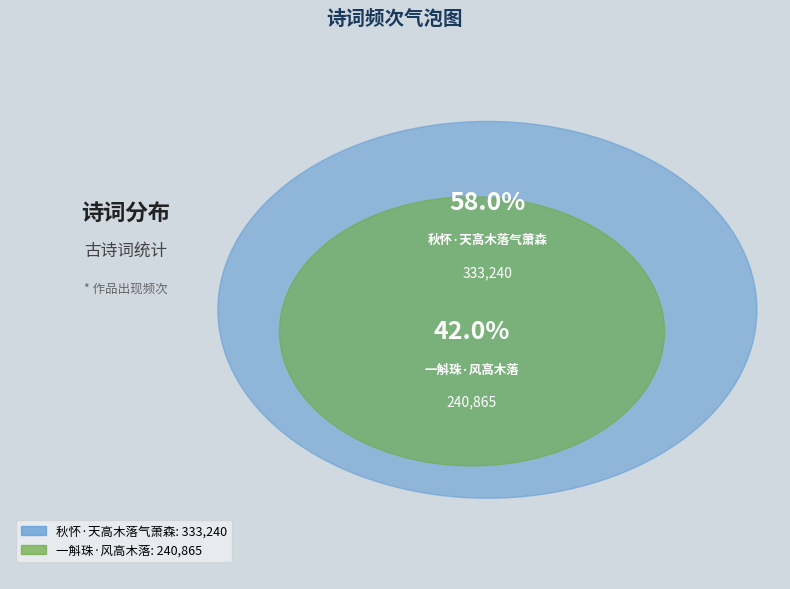

Approximately how many times larger is the value at 秋怀·天高木落气萧森 compared to 一斛珠·风高木落?

1.4